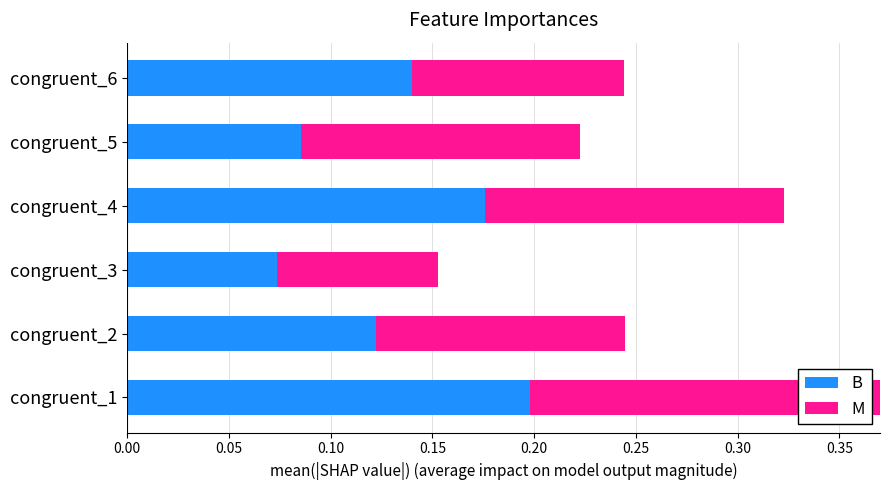

What is the sum of the B values at congruent_2 and congruent_4?

0.3